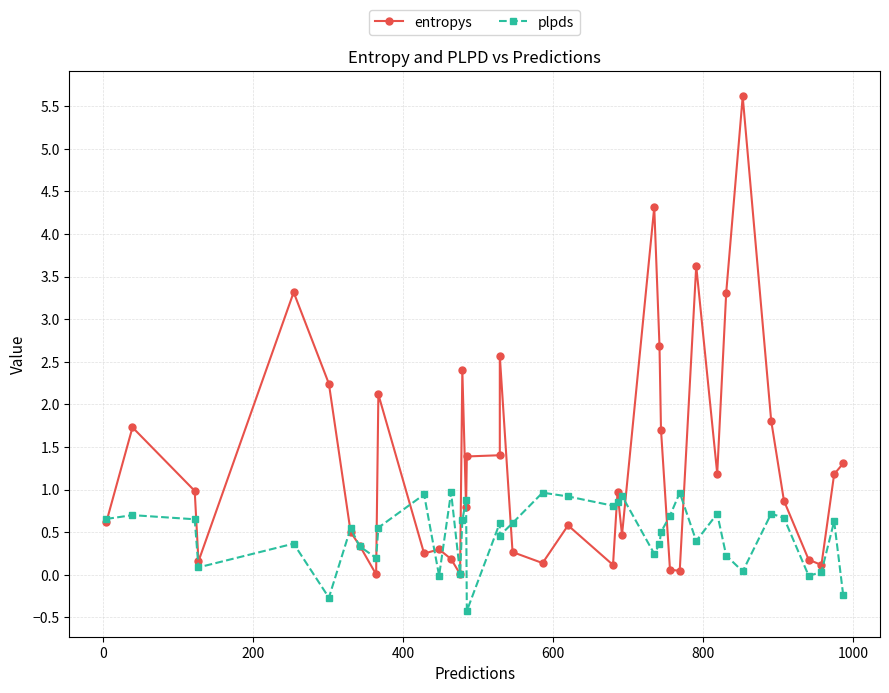

What are all the series names shown in the legend?

entropys, plpds